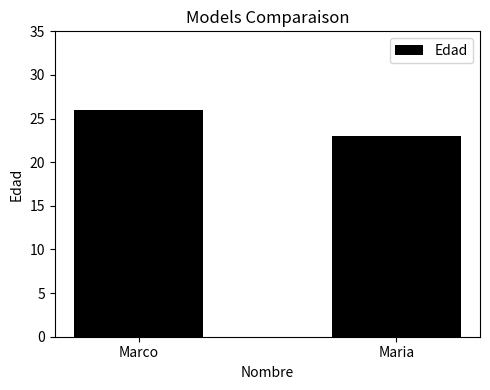

List the labels in order of value, largest first.

Marco, Maria